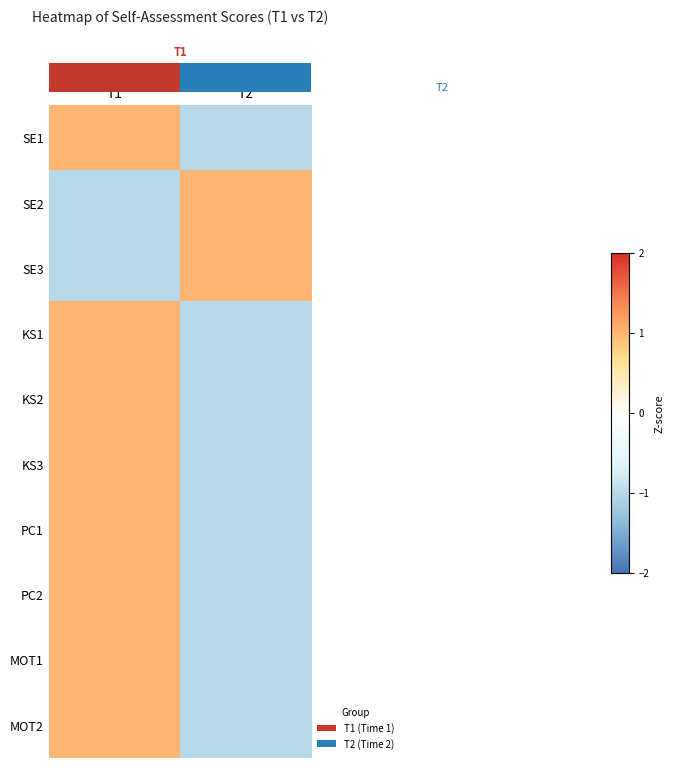

What is the total value across all series at T1?

6